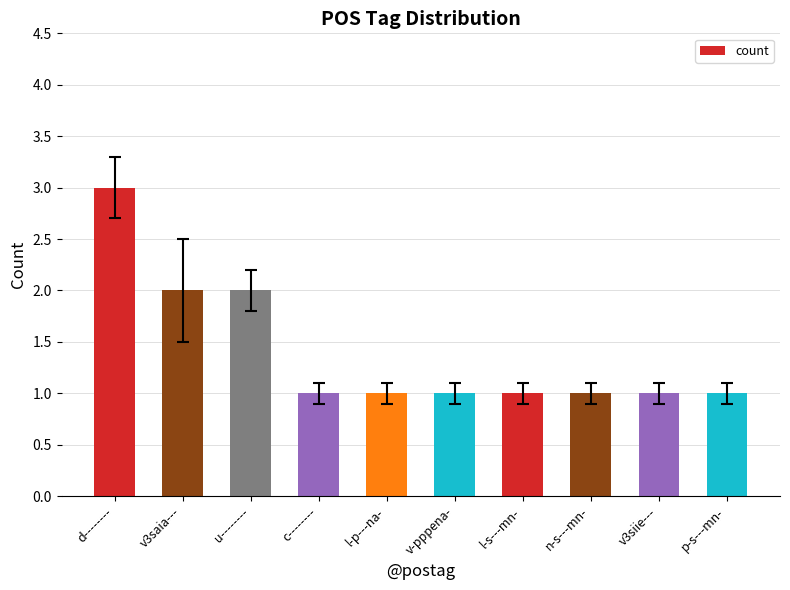

What is the sum of the values at u-------- and d--------?

5